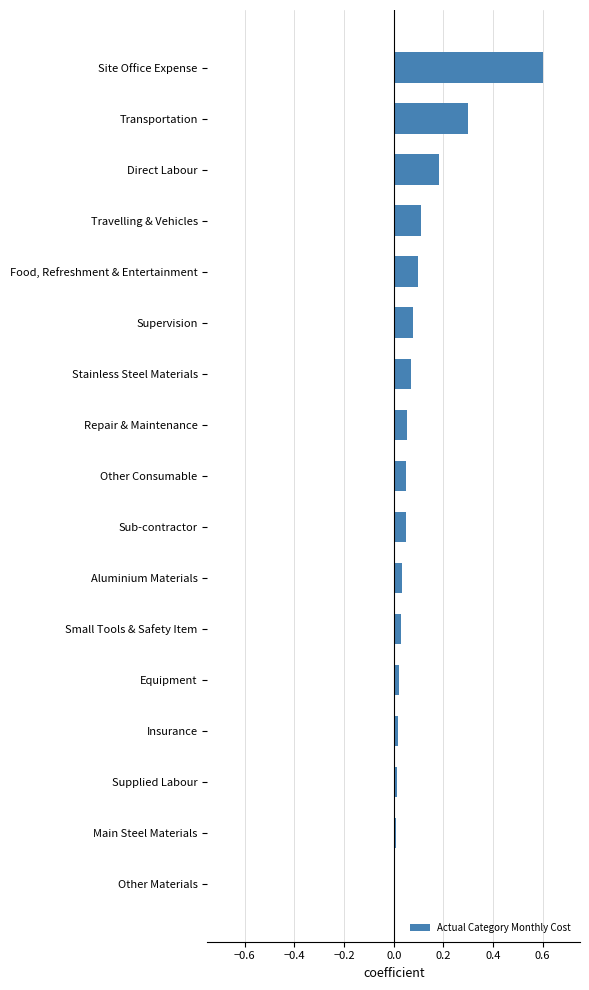

What is the maximum value shown in the chart?

0.6